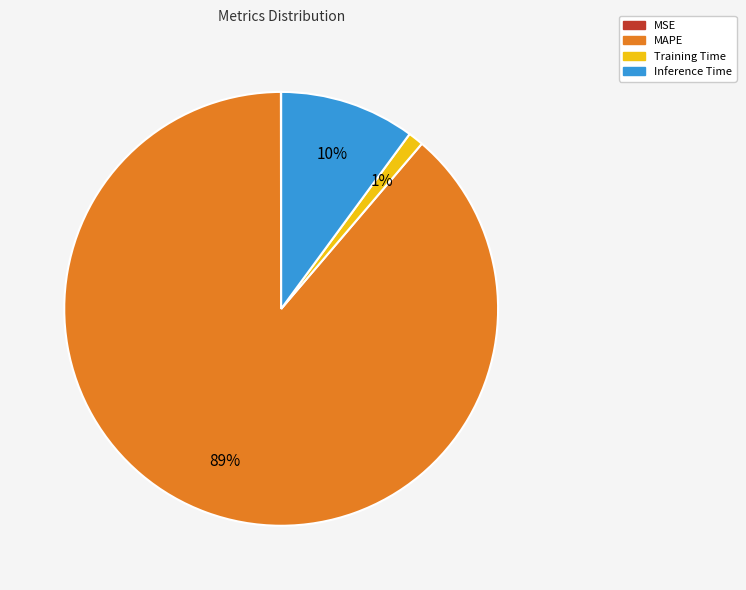

What is the majority slice?

MAPE